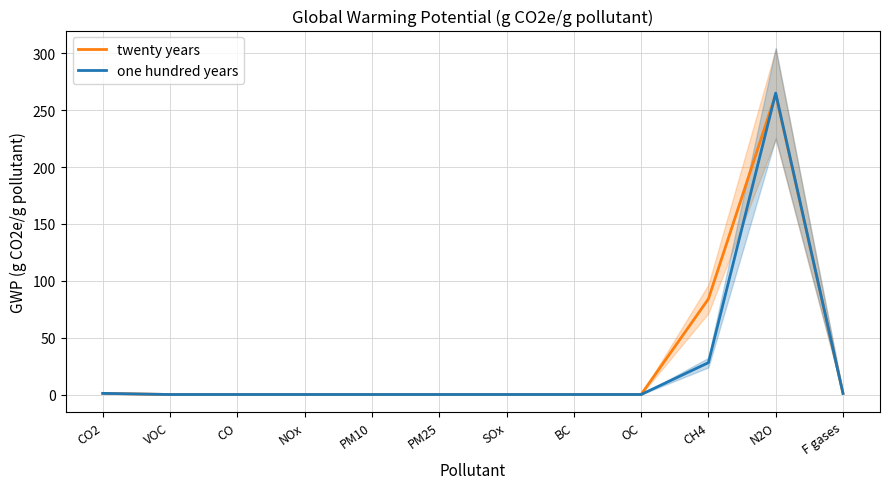

Does the chart display data point markers on the line(s)?

No